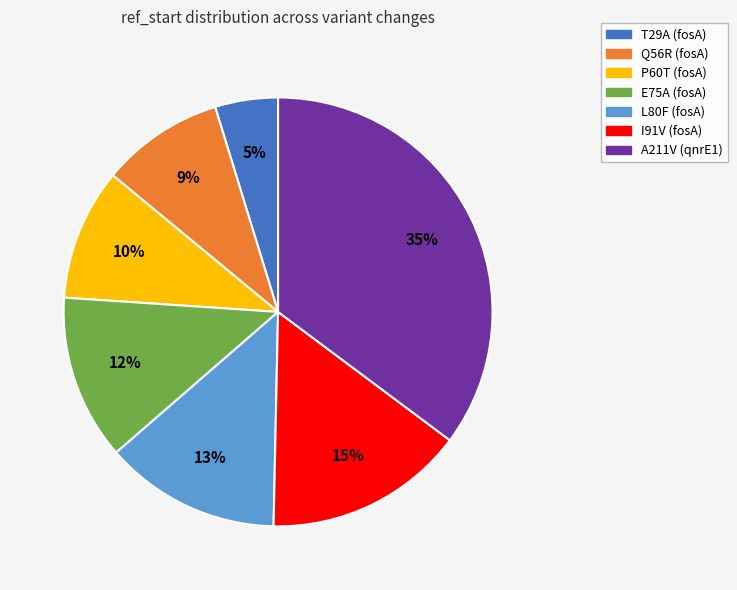

To the nearest percent, what percentage of the pie is E75A (fosA)?

12%